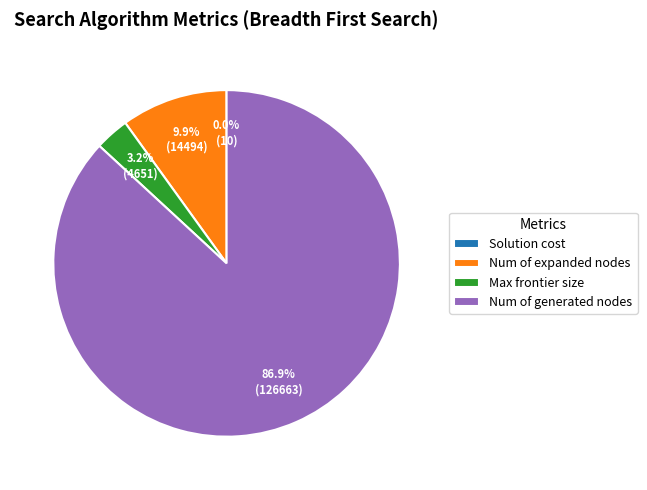

Approximately how many times larger is the value at Num of expanded nodes compared to Max frontier size?

3.1